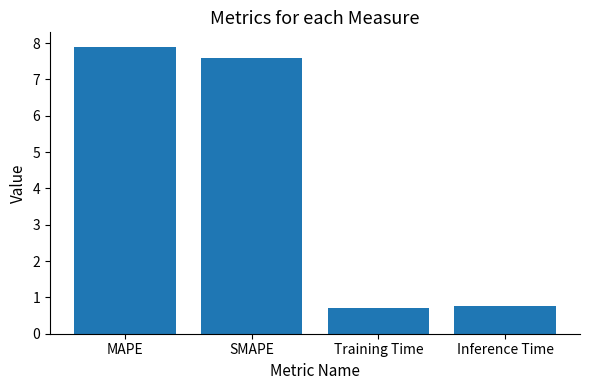

What is the label of the 1st bar from the right?

Inference Time